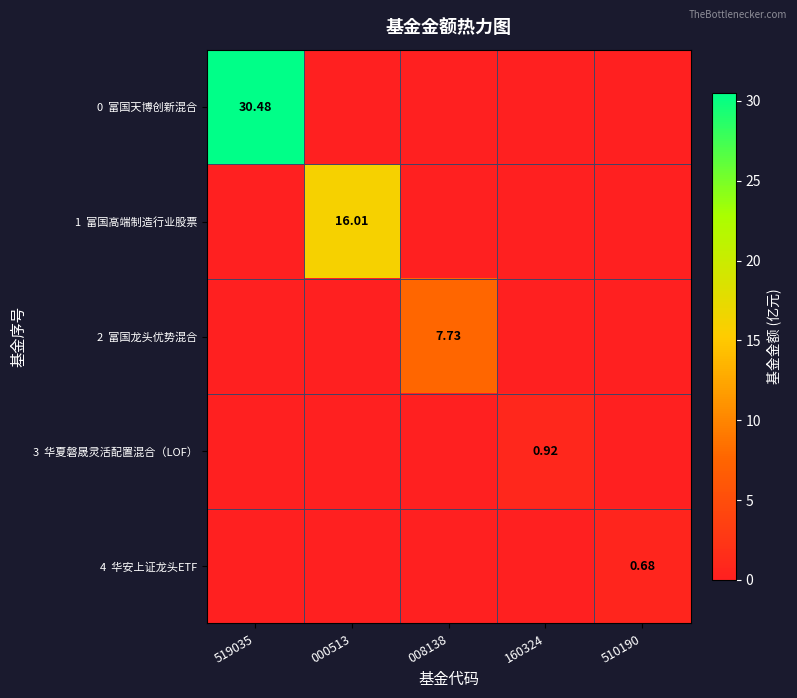

At which category is the sum across all series the highest?

519035